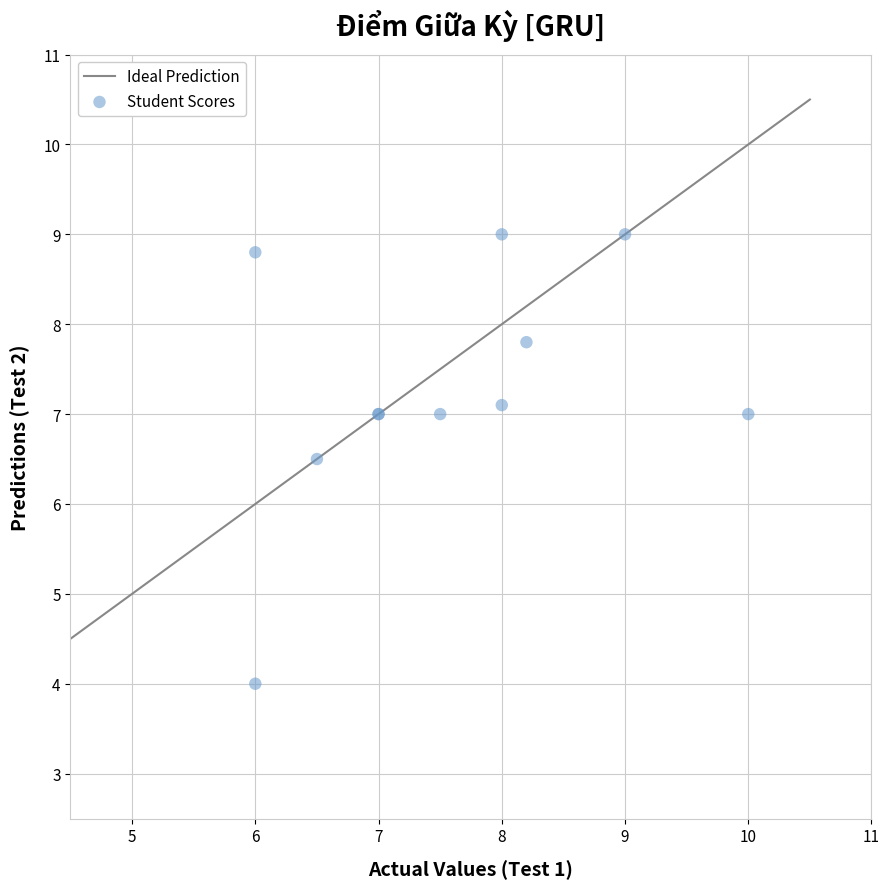

What Y value in the scatter plot is closest to 6?

6.5